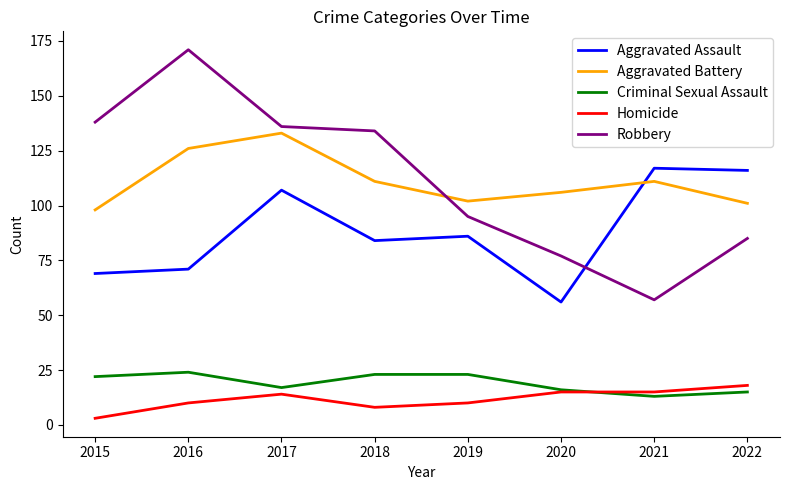

How many lines are shown in the chart?

5